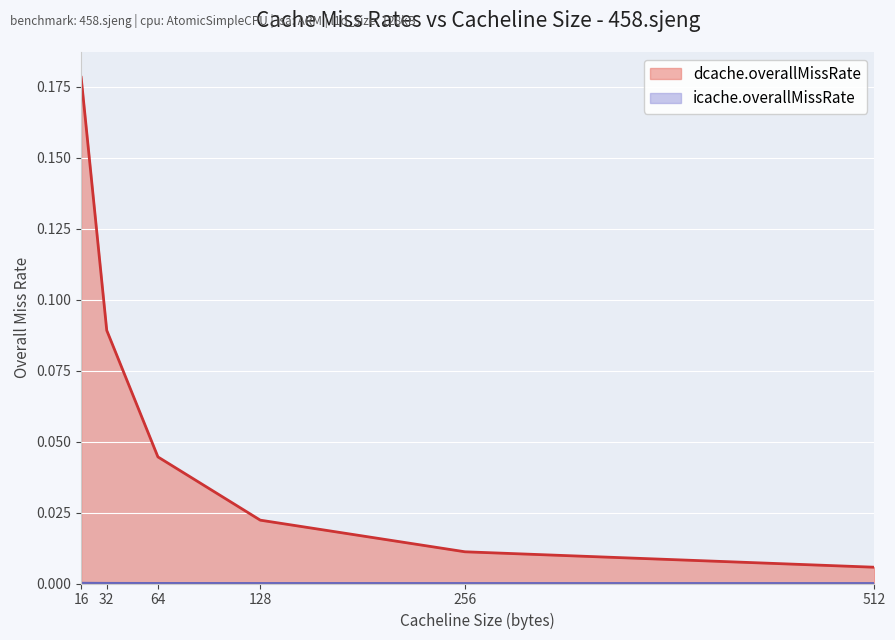

Rank the series by their average value, from highest to lowest.

dcache.overallMissRate, icache.overallMissRate